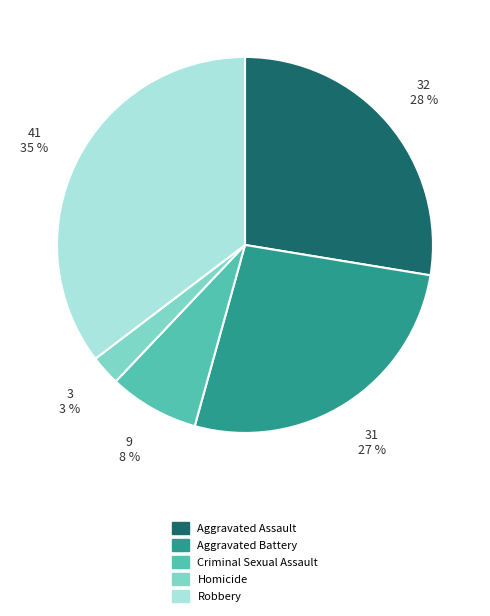

Is it true that Aggravated Assault is 28% of the pie?

True